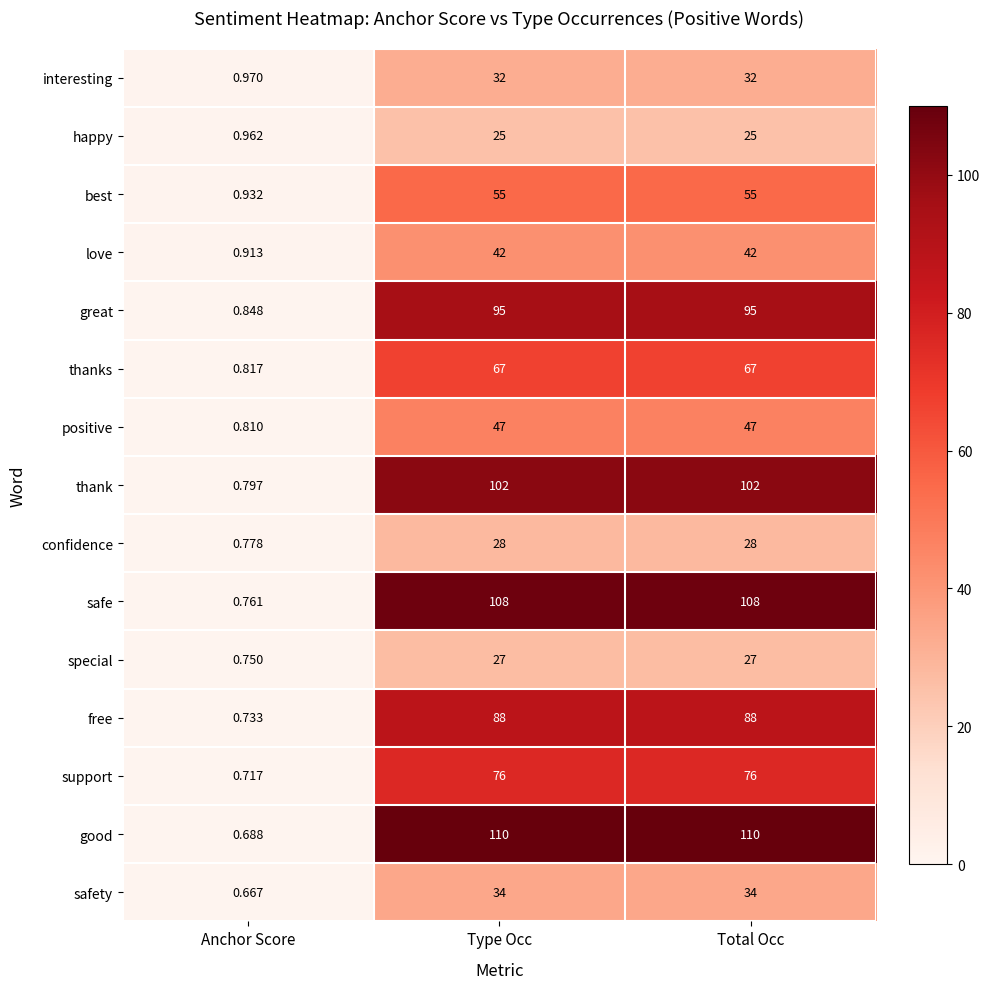

Which series has the widest spread of values?

good